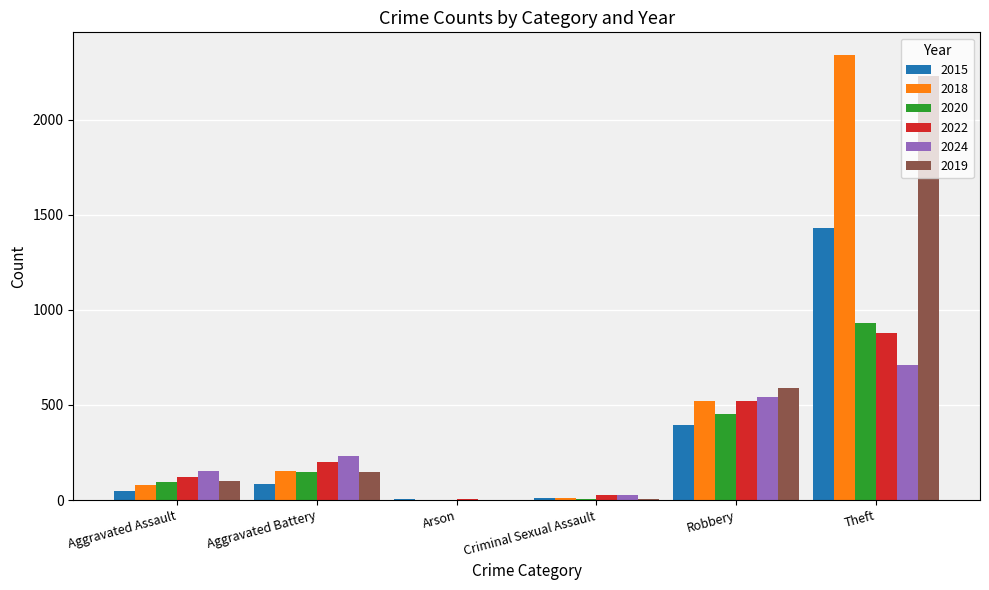

How many groups of bars are there?

6